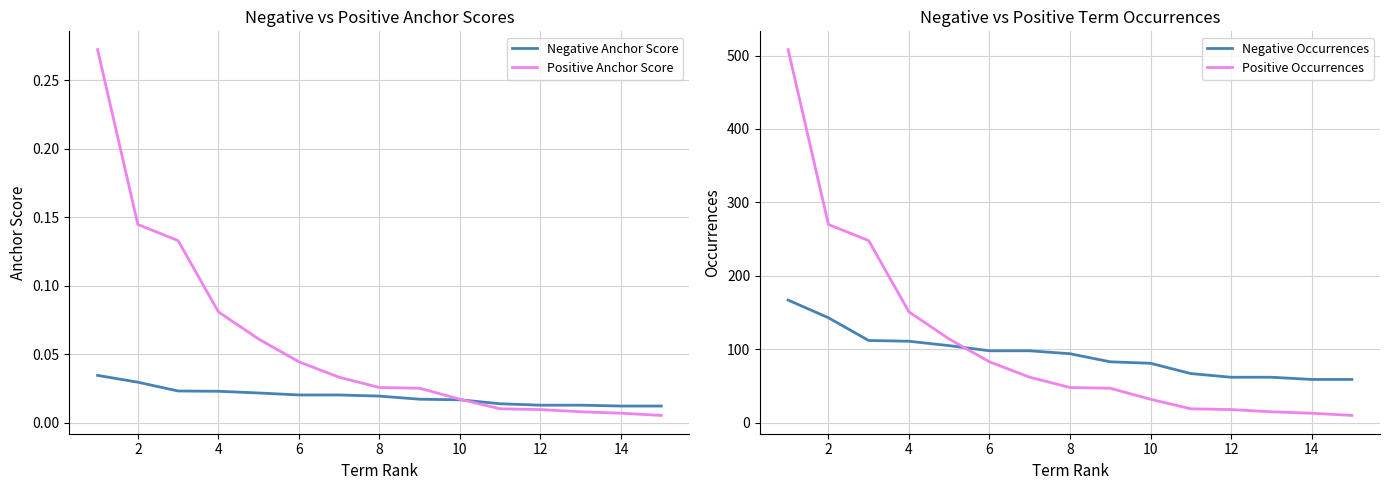

True or false: Positive Anchor Score has more than 1 interior local peaks.

False